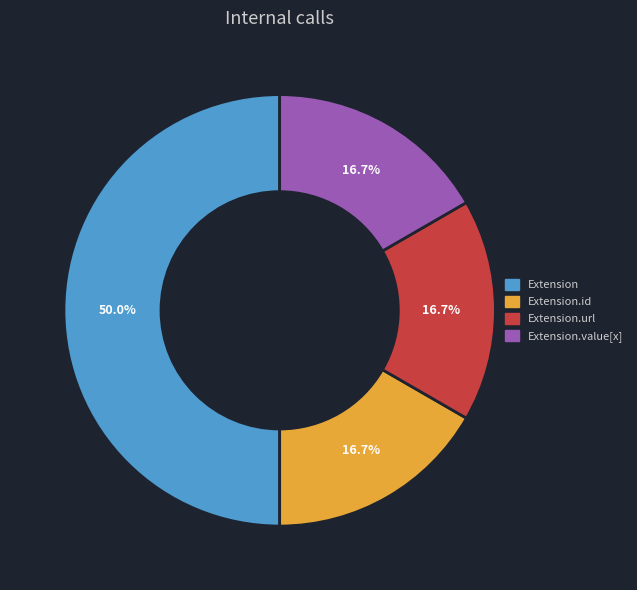

Does Extension.id account for over 50% of the chart?

No